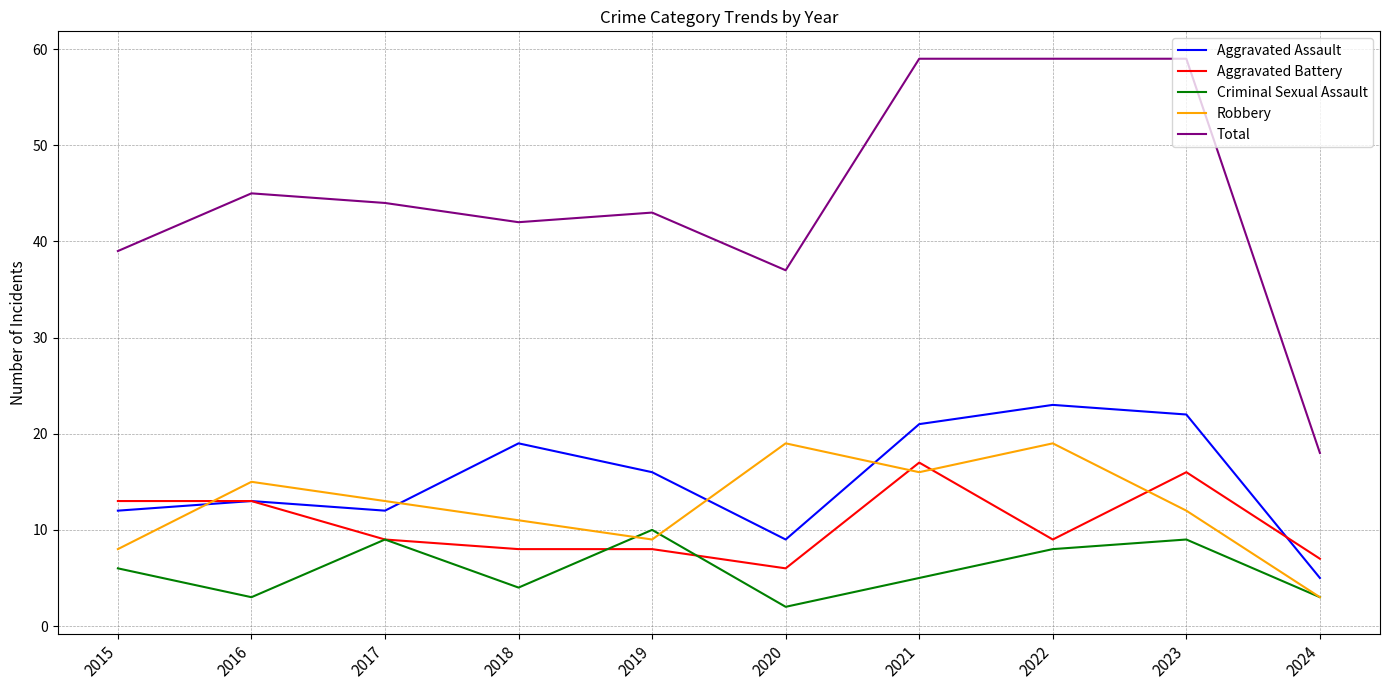

At which category does the chart reach its minimum across all series?

2020